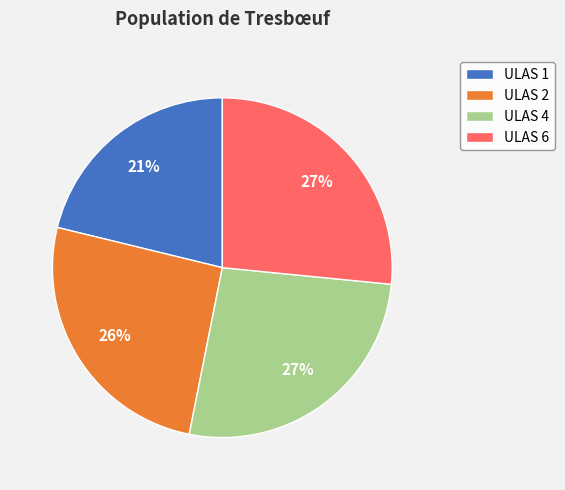

Is it true that ULAS 4 is 15% of the pie?

False